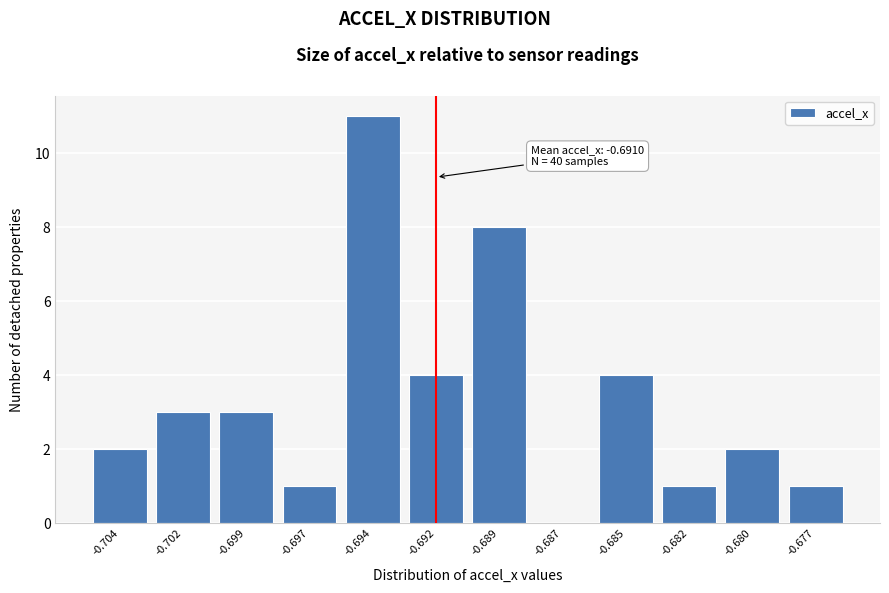

Reading left to right, list all the values displayed in this chart.

-0.704=2	-0.702=3	-0.699=3	-0.697=1	-0.694=11	-0.692=4	-0.689=8	-0.687=0	-0.685=4	-0.682=1	-0.680=2	-0.677=1